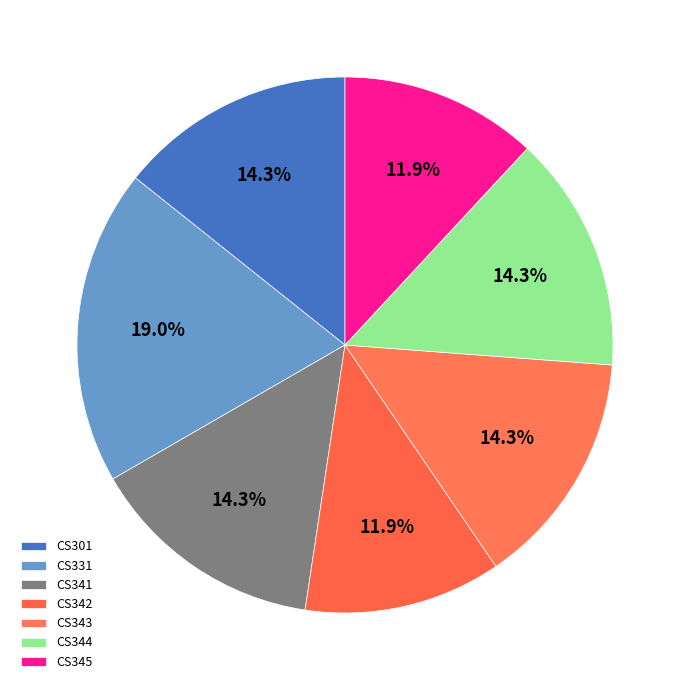

True or false: CS301 accounts for 1% of the total.

False